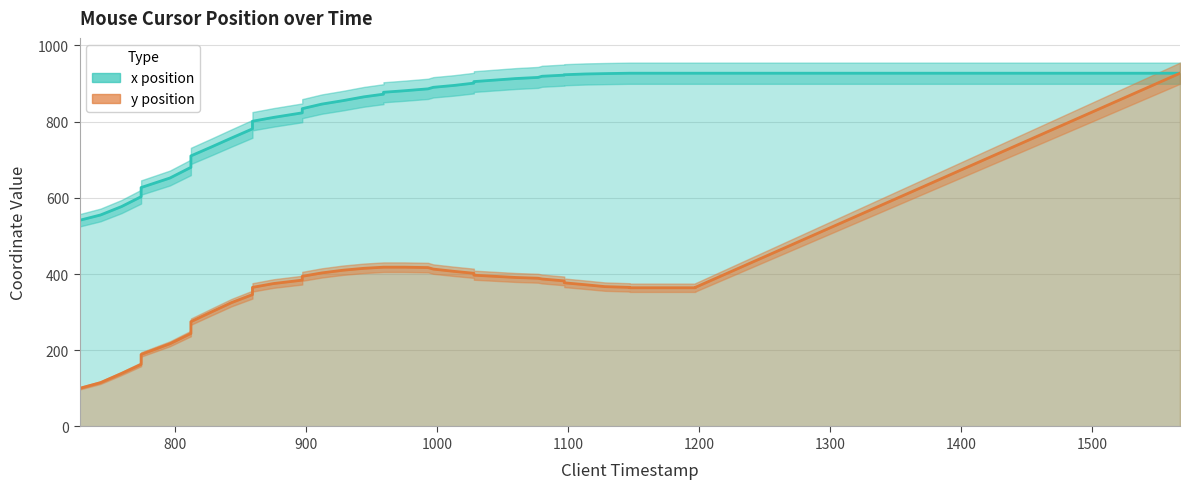

True or false: y position and x position cross at least once.

False